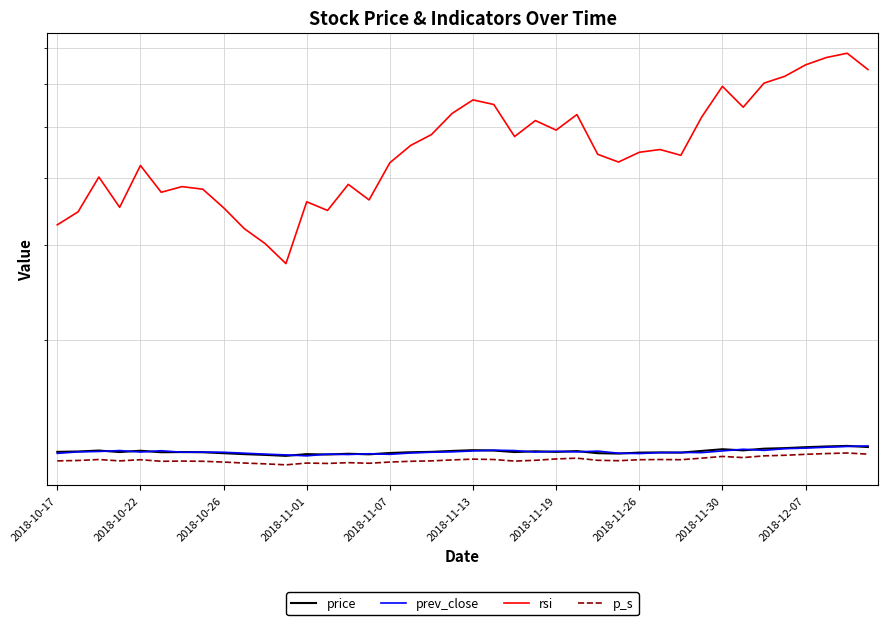

Read the rsi value at 2018-12-07.

32.2